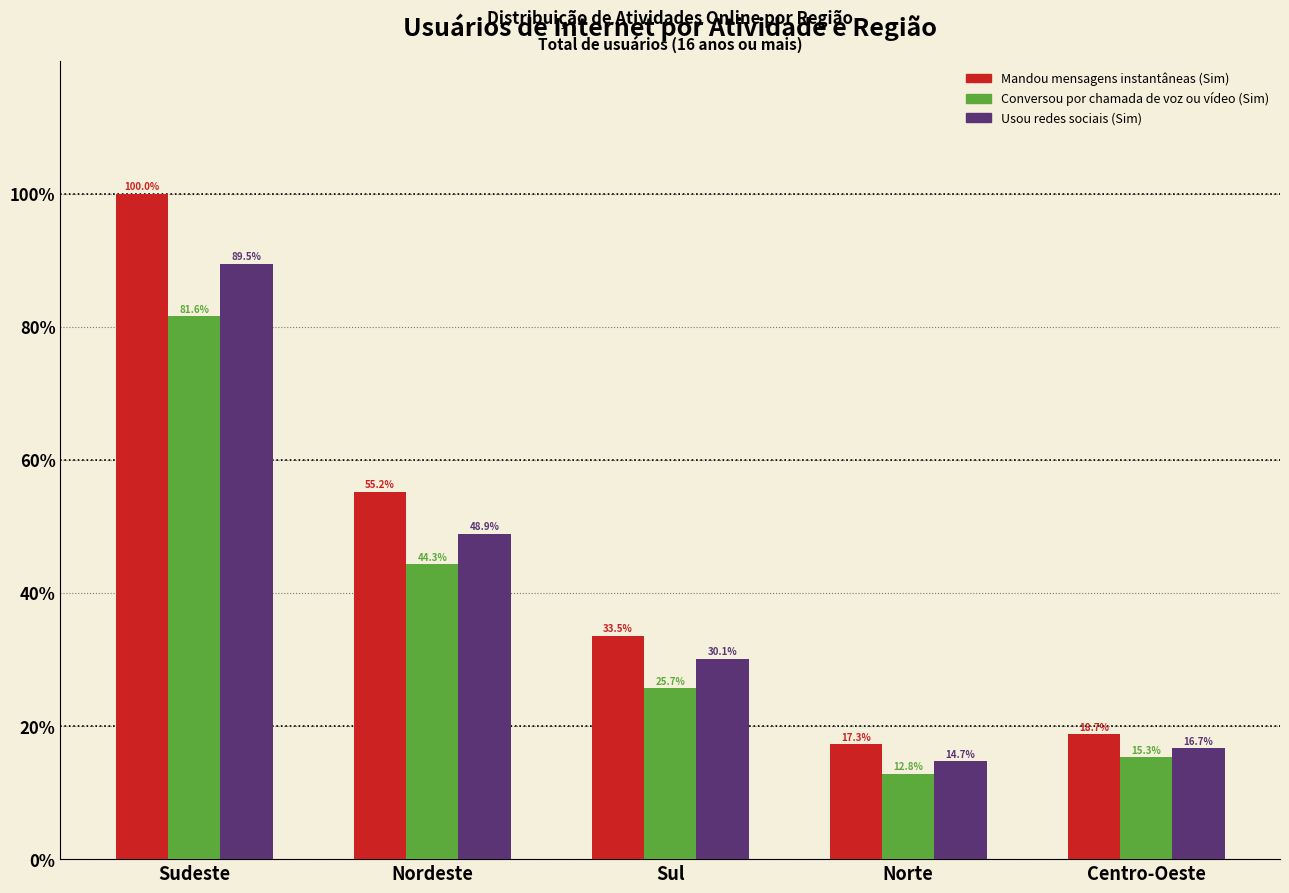

Reading left to right, transcribe all the data shown in this chart.

Mandou mensagens instantâneas (Sim): 100.0	55.2	33.5	17.3	18.7
Conversou por chamada de voz ou vídeo (Sim): 81.6	44.3	25.7	12.8	15.3
Usou redes sociais (Sim): 89.5	48.9	30.1	14.7	16.7